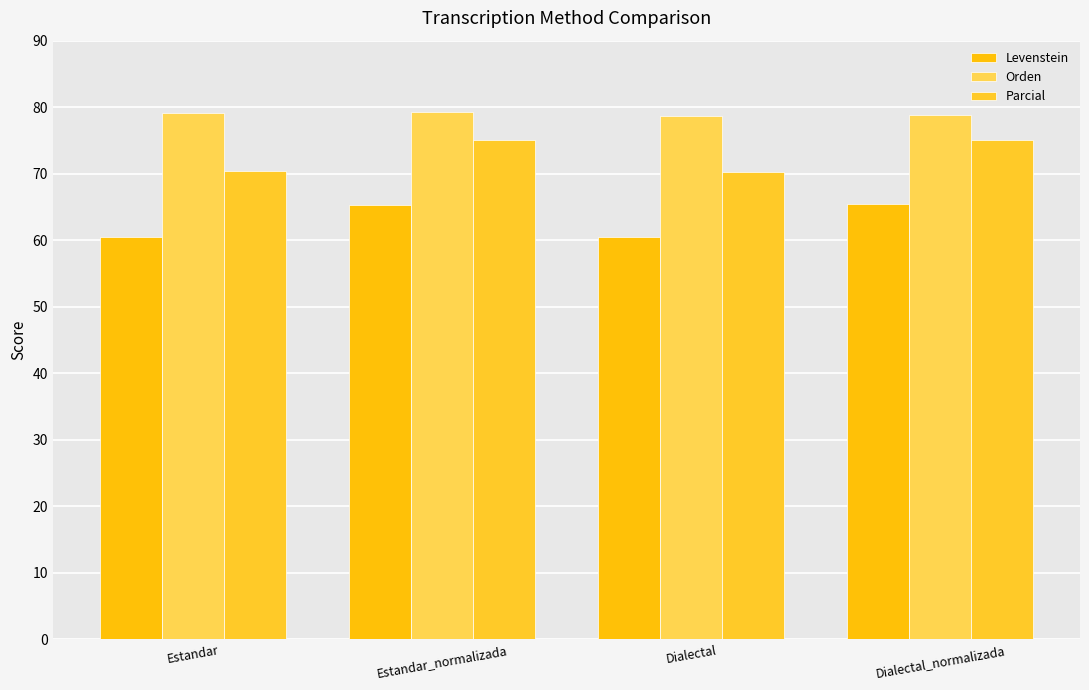

How many bars are there in total?

12